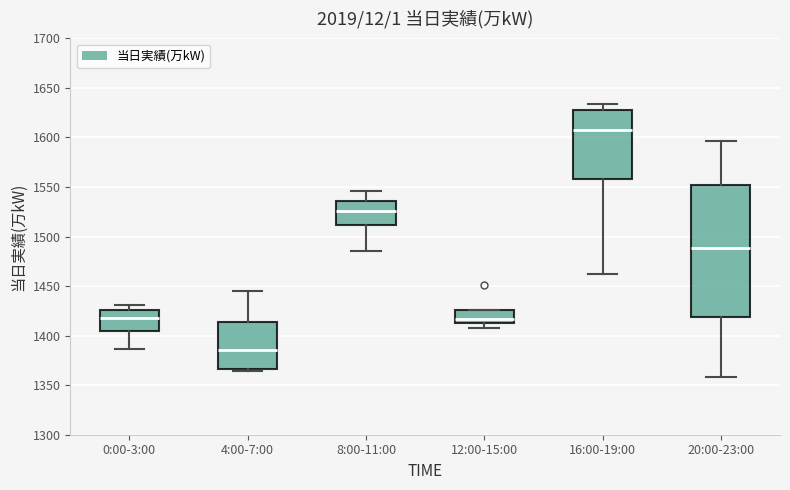

Which box is the tallest, from its lower edge to its upper edge?

20:00-23:00